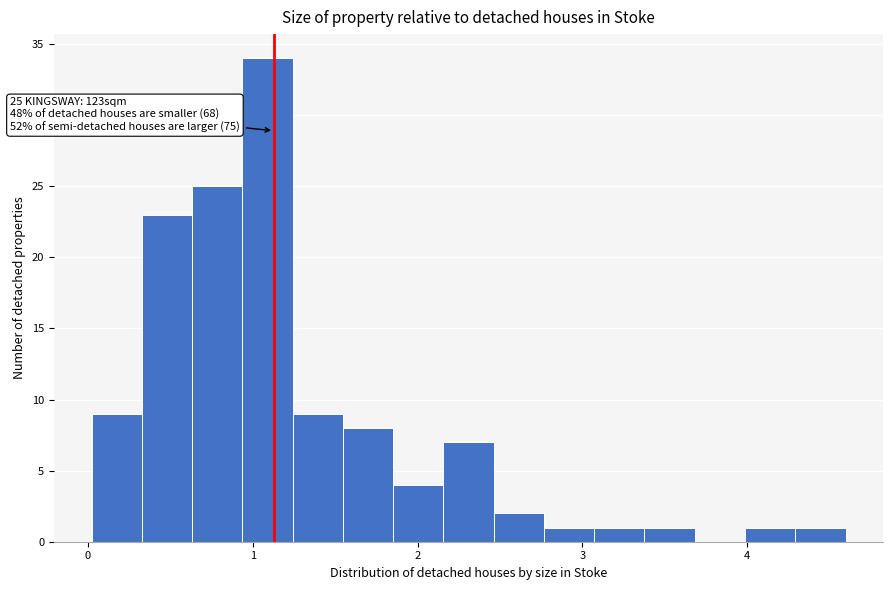

Read against the x-axis, roughly where is the centre of the tallest bar?

1.1